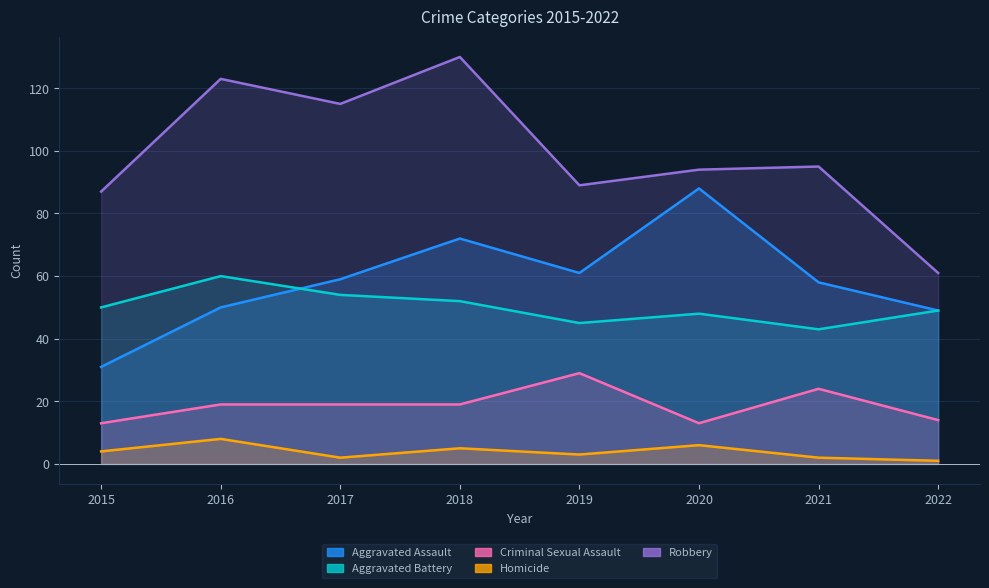

How many lines are shown in the chart?

5